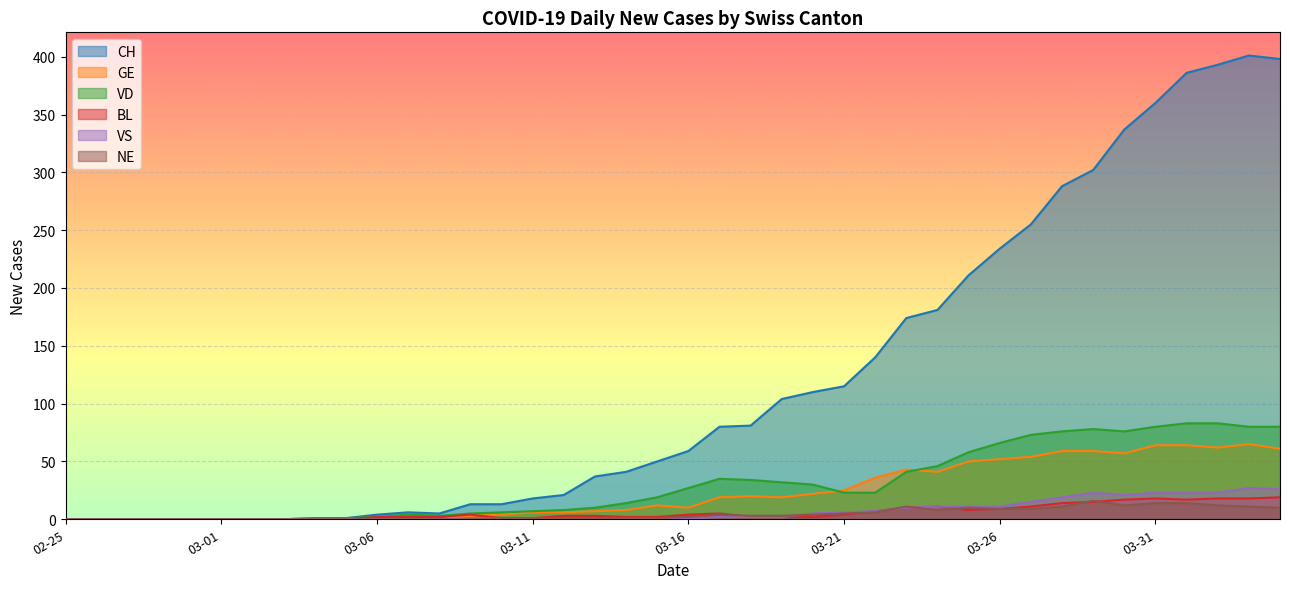

The GE series shows 10 at 03-16. True or false?

True